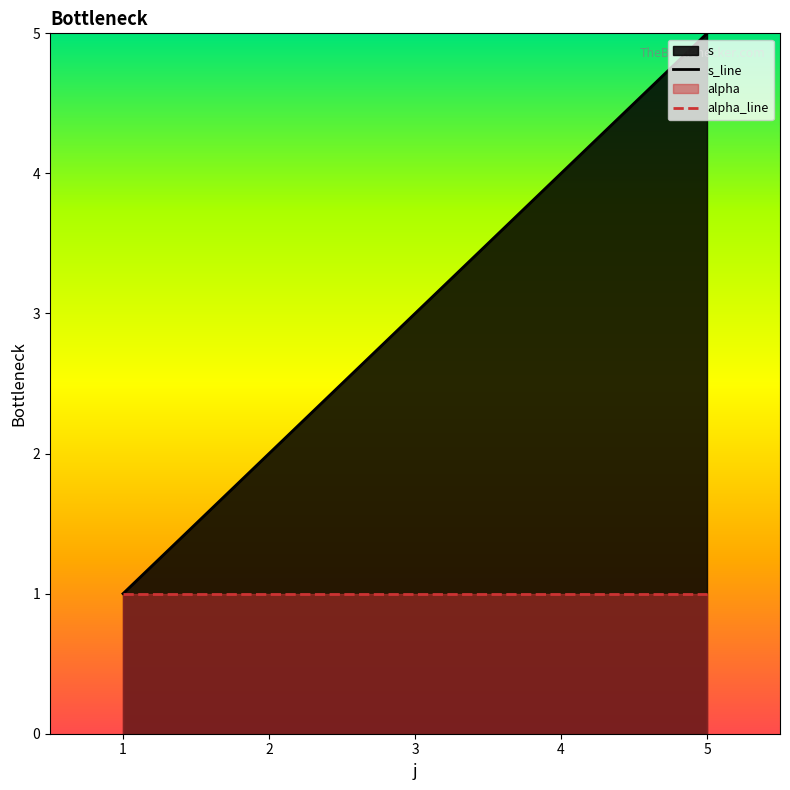

Reading right to left, transcribe all the data shown in this chart.

5	4	3	2	1